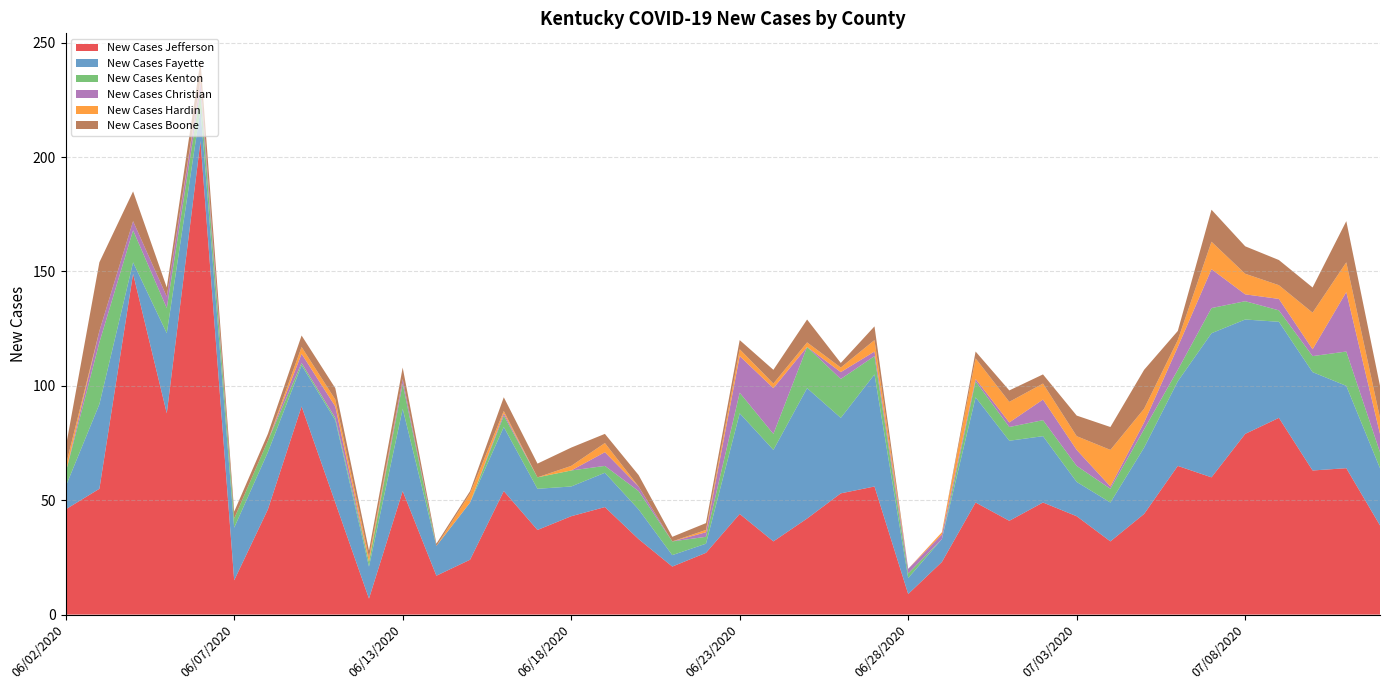

Reading right to left, what are all the values shown in this chart?

New Cases Jefferson: 07/12/2020=39	07/11/2020=64	07/10/2020=63	07/09/2020=86	07/08/2020=79	07/07/2020=60	07/06/2020=65	07/05/2020=44	07/04/2020=32	07/03/2020=43	07/02/2020=49	07/01/2020=41	06/30/2020=49	06/29/2020=23	06/28/2020=9	06/27/2020=56	06/26/2020=53	06/25/2020=42	06/24/2020=32	06/23/2020=44	06/22/2020=27	06/21/2020=21	06/20/2020=33	06/19/2020=47	06/18/2020=43	06/17/2020=37	06/16/2020=54	06/15/2020=24	06/14/2020=17	06/13/2020=54	06/11/2020=7	06/10/2020=49	06/09/2020=91	06/08/2020=46	06/07/2020=15	06/06/2020=207	06/05/2020=88	06/04/2020=149	06/03/2020=55	06/02/2020=46
New Cases Fayette: 07/12/2020=25	07/11/2020=36	07/10/2020=43	07/09/2020=42	07/08/2020=50	07/07/2020=63	07/06/2020=37	07/05/2020=29	07/04/2020=17	07/03/2020=15	07/02/2020=29	07/01/2020=35	06/30/2020=46	06/29/2020=10	06/28/2020=7	06/27/2020=49	06/26/2020=33	06/25/2020=57	06/24/2020=40	06/23/2020=44	06/22/2020=4	06/21/2020=5	06/20/2020=13	06/19/2020=15	06/18/2020=13	06/17/2020=18	06/16/2020=28	06/15/2020=25	06/14/2020=13	06/13/2020=36	06/11/2020=14	06/10/2020=36	06/09/2020=18	06/08/2020=25	06/07/2020=23	06/06/2020=14	06/05/2020=35	06/04/2020=5	06/03/2020=37	06/02/2020=10
New Cases Kenton: 07/12/2020=7	07/11/2020=15	07/10/2020=7	07/09/2020=5	07/08/2020=8	07/07/2020=11	07/06/2020=5	07/05/2020=8	07/04/2020=6	07/03/2020=7	07/02/2020=7	07/01/2020=6	06/30/2020=7	06/29/2020=0	06/28/2020=2	06/27/2020=8	06/26/2020=17	06/25/2020=18	06/24/2020=7	06/23/2020=9	06/22/2020=3	06/21/2020=6	06/20/2020=8	06/19/2020=3	06/18/2020=7	06/17/2020=5	06/16/2020=5	06/15/2020=0	06/14/2020=0	06/13/2020=11	06/11/2020=2	06/10/2020=1	06/09/2020=1	06/08/2020=5	06/07/2020=4	06/06/2020=8	06/05/2020=11	06/04/2020=14	06/03/2020=27	06/02/2020=6
New Cases Christian: 07/12/2020=8	07/11/2020=26	07/10/2020=3	07/09/2020=5	07/08/2020=3	07/07/2020=17	07/06/2020=10	07/05/2020=3	07/04/2020=1	07/03/2020=7	07/02/2020=9	07/01/2020=2	06/30/2020=1	06/29/2020=2	06/28/2020=2	06/27/2020=2	06/26/2020=3	06/25/2020=0	06/24/2020=20	06/23/2020=16	06/22/2020=2	06/21/2020=0	06/20/2020=2	06/19/2020=6	06/18/2020=0	06/17/2020=0	06/16/2020=1	06/15/2020=0	06/14/2020=0	06/13/2020=2	06/11/2020=0	06/10/2020=5	06/09/2020=4	06/08/2020=0	06/07/2020=0	06/06/2020=4	06/05/2020=5	06/04/2020=4	06/03/2020=5	06/02/2020=0
New Cases Hardin: 07/12/2020=7	07/11/2020=13	07/10/2020=16	07/09/2020=6	07/08/2020=9	07/07/2020=12	07/06/2020=3	07/05/2020=6	07/04/2020=16	07/03/2020=6	07/02/2020=7	07/01/2020=9	06/30/2020=9	06/29/2020=1	06/28/2020=0	06/27/2020=5	06/26/2020=2	06/25/2020=2	06/24/2020=2	06/23/2020=3	06/22/2020=1	06/21/2020=0	06/20/2020=0	06/19/2020=4	06/18/2020=2	06/17/2020=0	06/16/2020=1	06/15/2020=4	06/14/2020=0	06/13/2020=0	06/11/2020=2	06/10/2020=3	06/09/2020=3	06/08/2020=0	06/07/2020=0	06/06/2020=1	06/05/2020=0	06/04/2020=0	06/03/2020=0	06/02/2020=3
New Cases Boone: 07/12/2020=14	07/11/2020=18	07/10/2020=11	07/09/2020=11	07/08/2020=12	07/07/2020=14	07/06/2020=4	07/05/2020=17	07/04/2020=10	07/03/2020=9	07/02/2020=4	07/01/2020=5	06/30/2020=3	06/29/2020=0	06/28/2020=0	06/27/2020=6	06/26/2020=2	06/25/2020=10	06/24/2020=6	06/23/2020=4	06/22/2020=3	06/21/2020=2	06/20/2020=5	06/19/2020=4	06/18/2020=8	06/17/2020=6	06/16/2020=6	06/15/2020=1	06/14/2020=1	06/13/2020=5	06/11/2020=3	06/10/2020=5	06/09/2020=5	06/08/2020=3	06/07/2020=3	06/06/2020=8	06/05/2020=4	06/04/2020=13	06/03/2020=30	06/02/2020=8